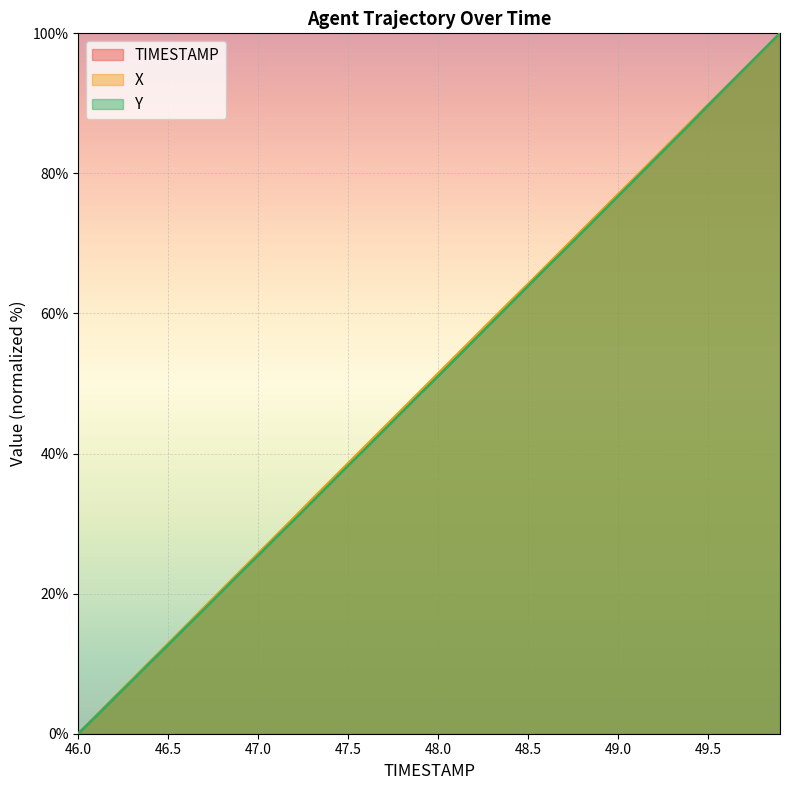

At which category does the chart reach its minimum across all series?

46.0